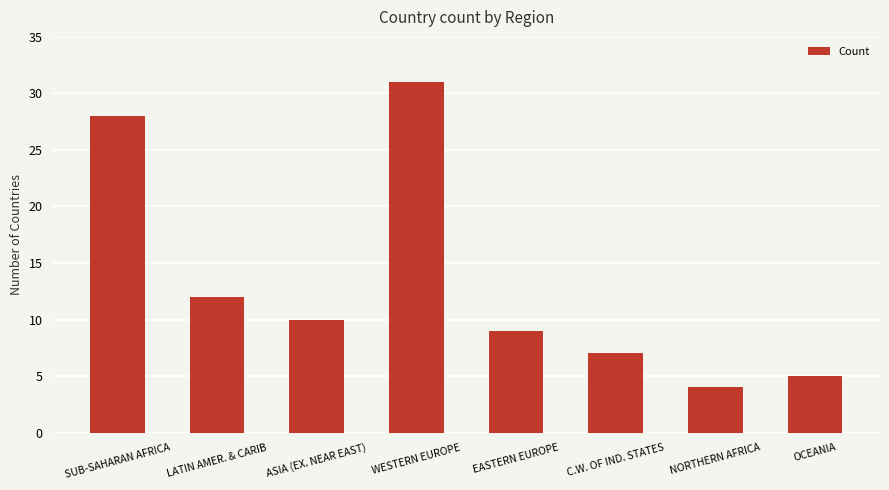

At which category does the chart reach its minimum across all series?

NORTHERN AFRICA